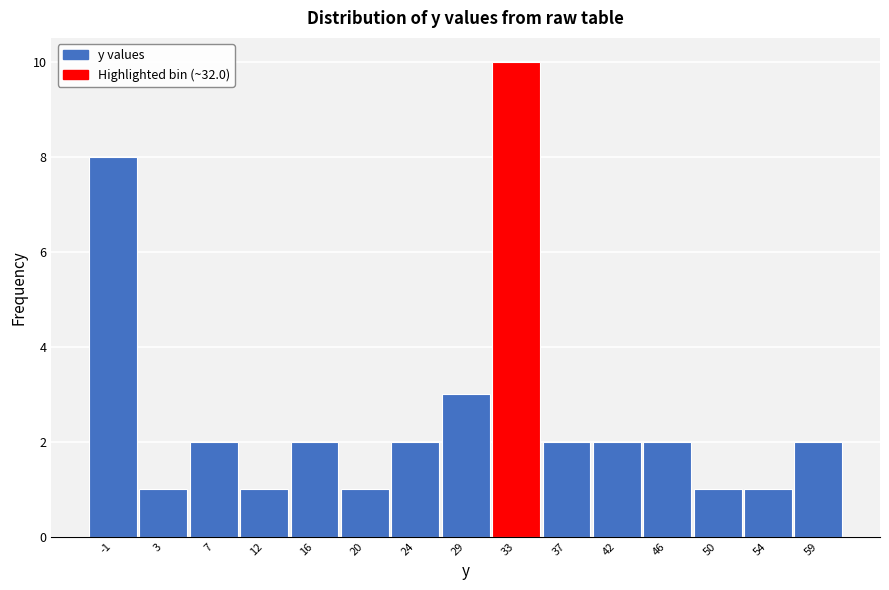

Which range on the x-axis has the tallest bar?

31.0 to 35.0